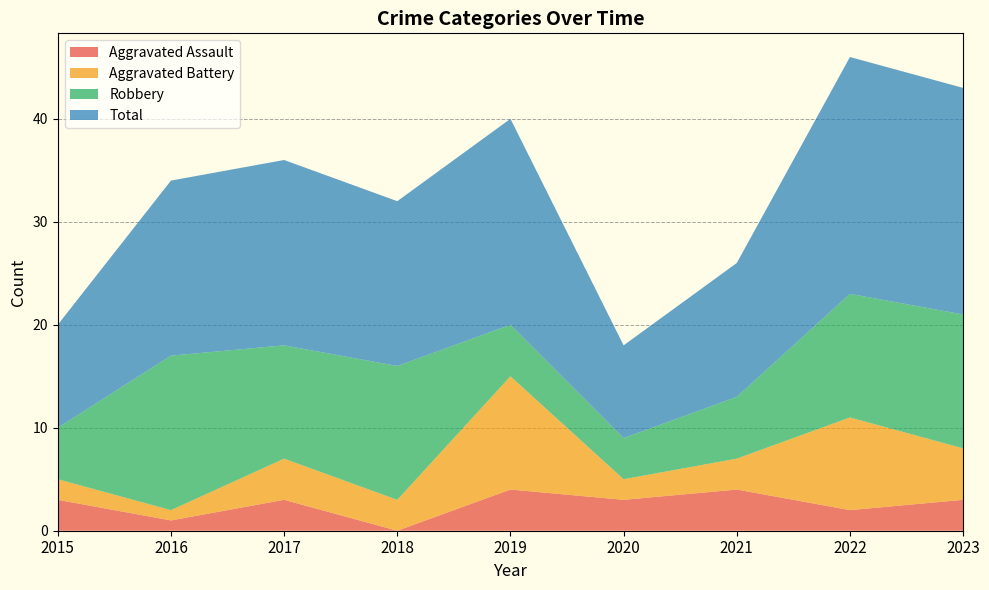

Reading right to left, transcribe all the data shown in this chart.

Aggravated Assault: 3	2	4	3	4	0	3	1	3
Aggravated Battery: 5	9	3	2	11	3	4	1	2
Robbery: 13	12	6	4	5	13	11	15	5
Total: 22	23	13	9	20	16	18	17	10